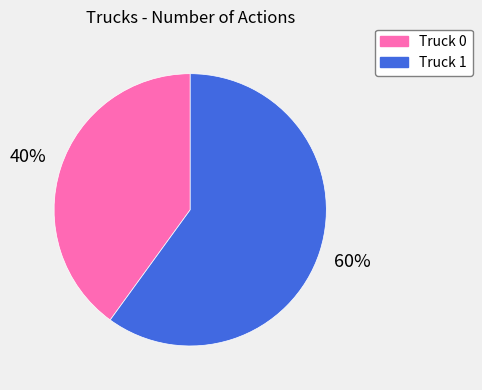

To the nearest percent, what is the combined percentage of Truck 0 and Truck 1?

100%